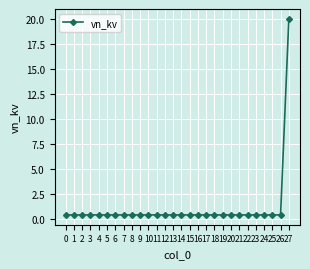

The chart shows a value of 0.4 at 15. True or false?

True